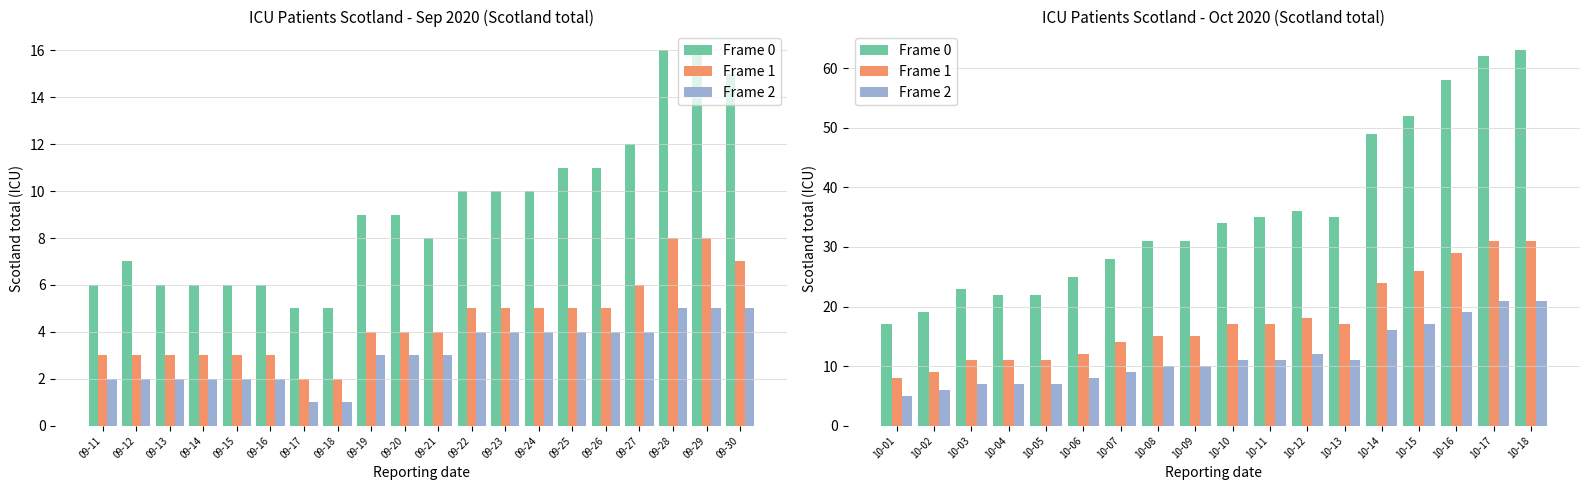

Rank the series by their maximum value, from highest to lowest.

Frame 0, Frame 1, Frame 2